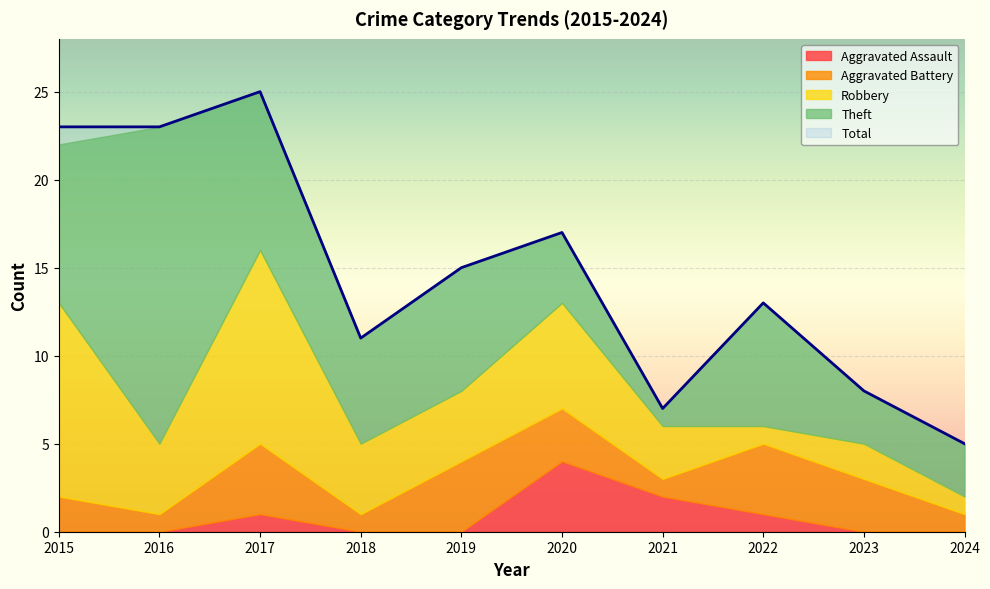

What is the difference between the maximum and minimum values in the Aggravated Assault series?

4